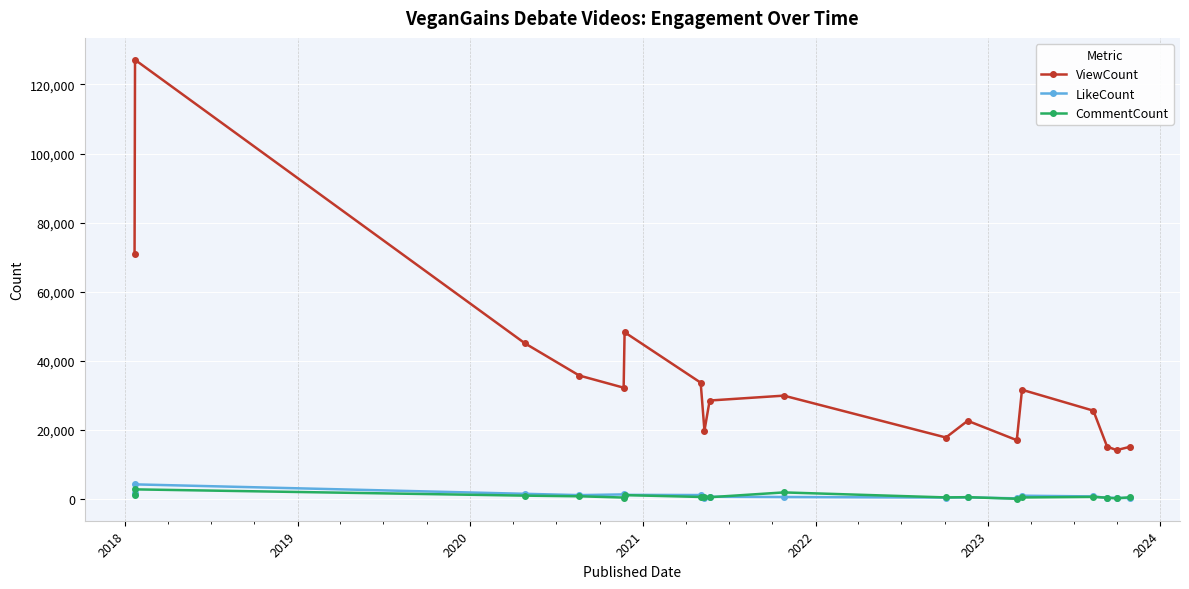

Rank the series by their maximum value, from lowest to highest.

CommentCount, LikeCount, ViewCount